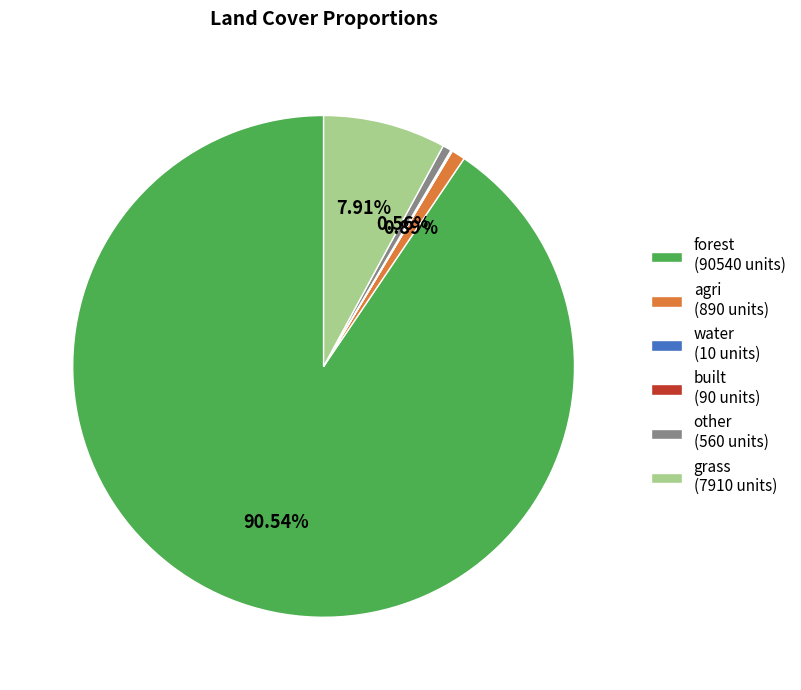

How much of the chart is everything except forest?

9.5%